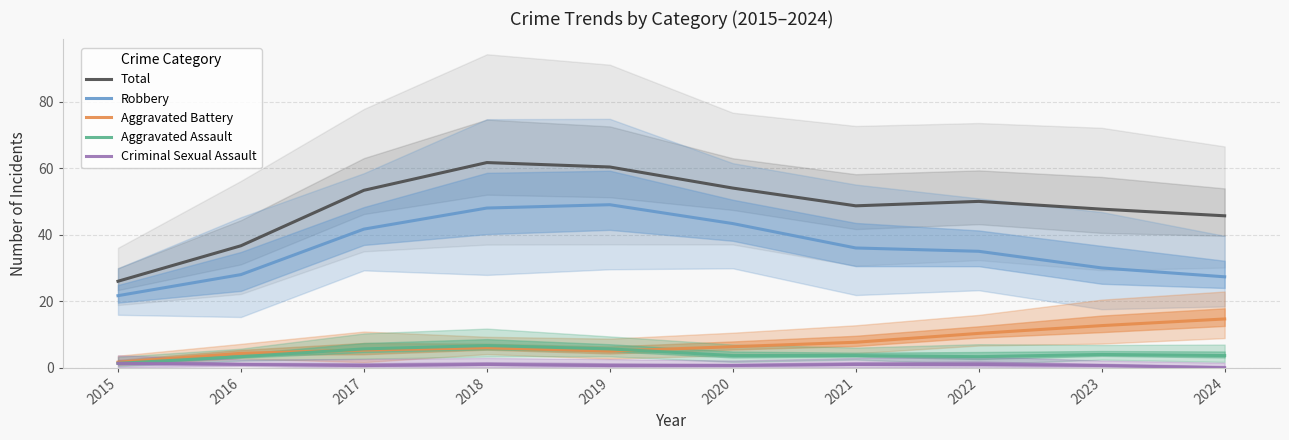

What is the sum of the Criminal Sexual Assault values at 2016 and 2023?

1.7